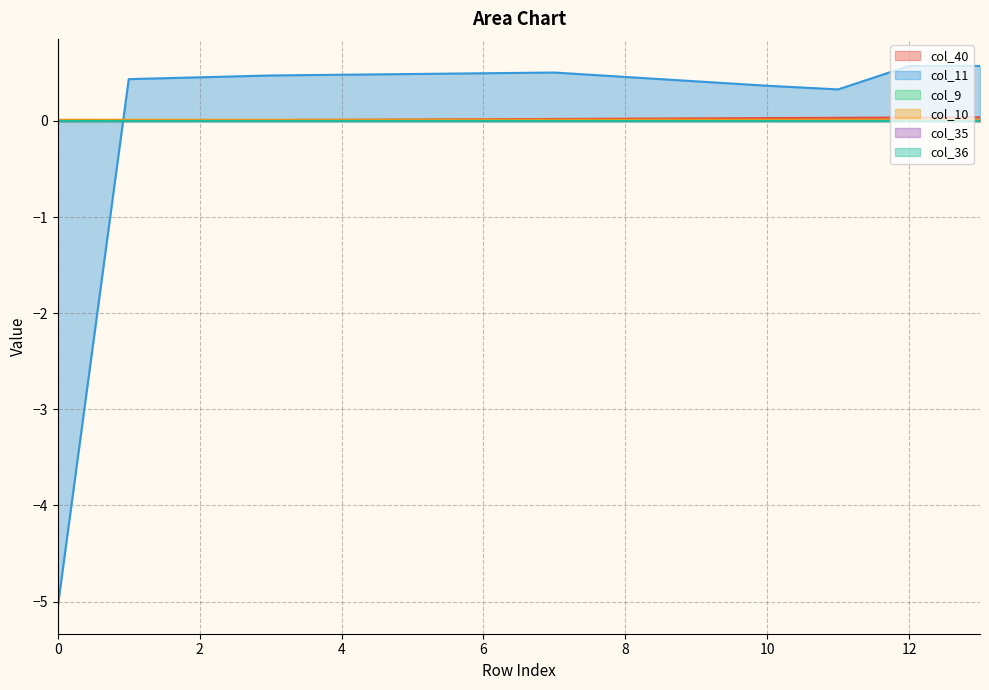

In col_10, how many points are higher than both neighbors (excluding endpoints)?

1